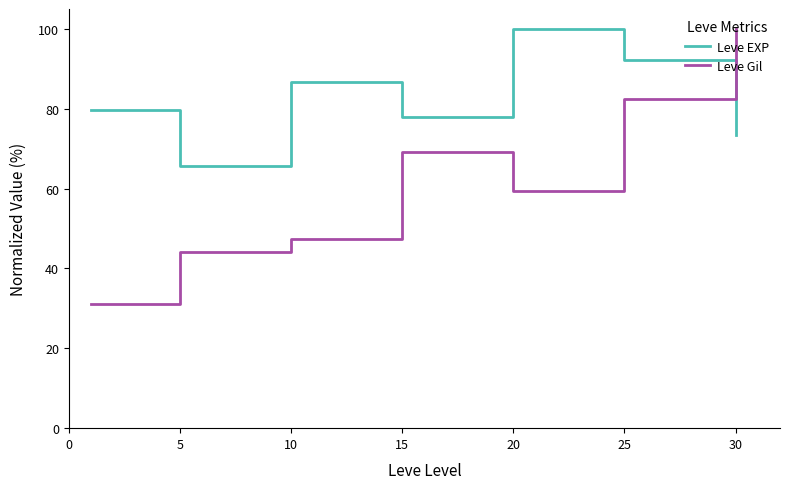

List the series in order of their overall mean, lowest first.

Leve Gil, Leve EXP